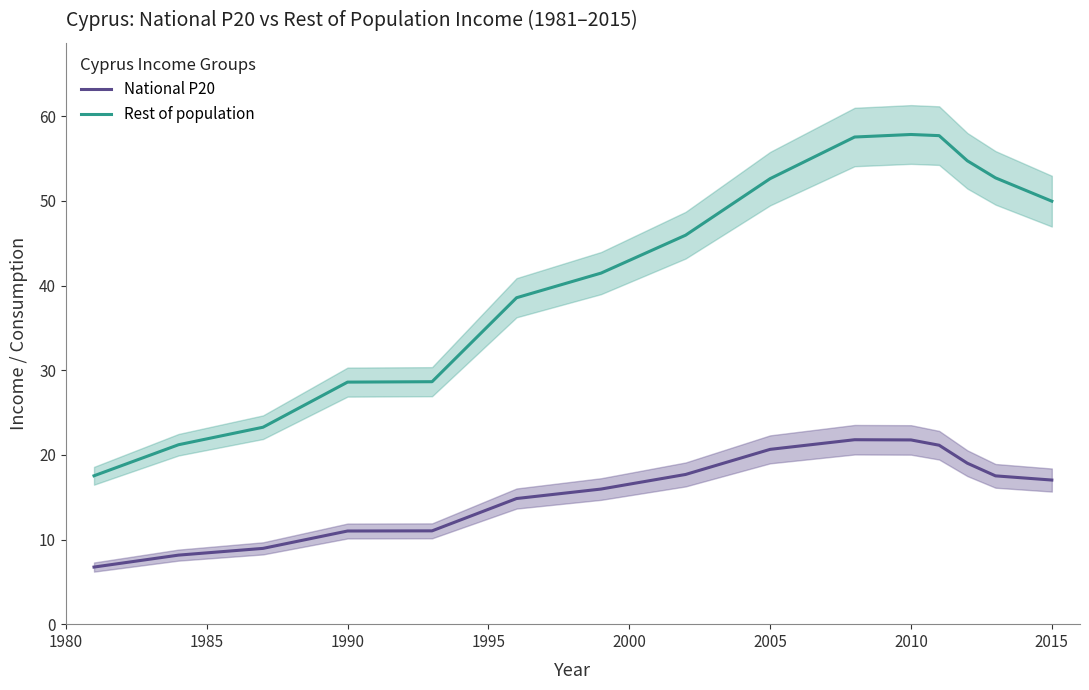

What are all the series names shown in the legend?

National P20, Rest of population